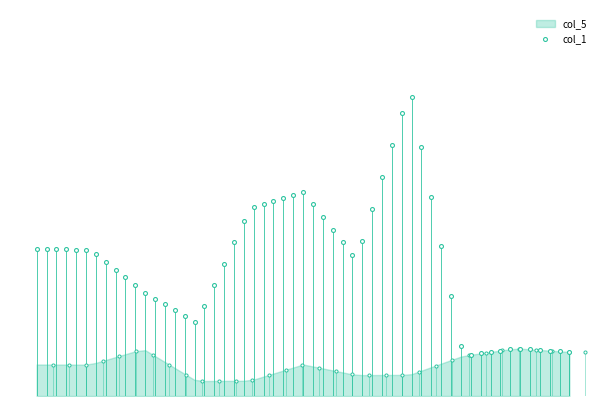

Which series has the largest Y range (max minus min)?

col_1